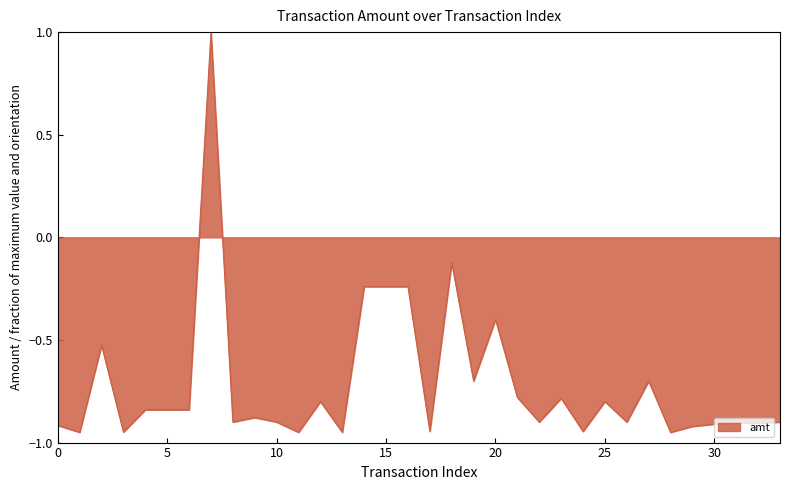

What is the difference between the maximum and minimum values?

2.0